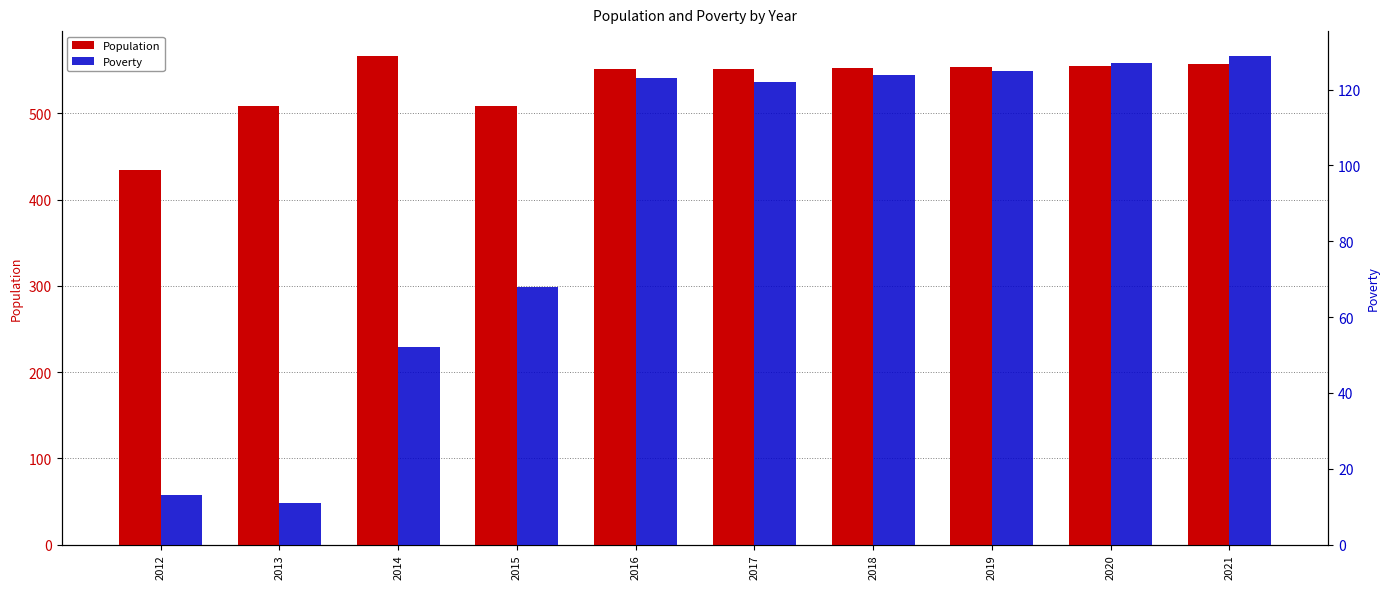

What is the spread (max minus min) of values at 2021?

428